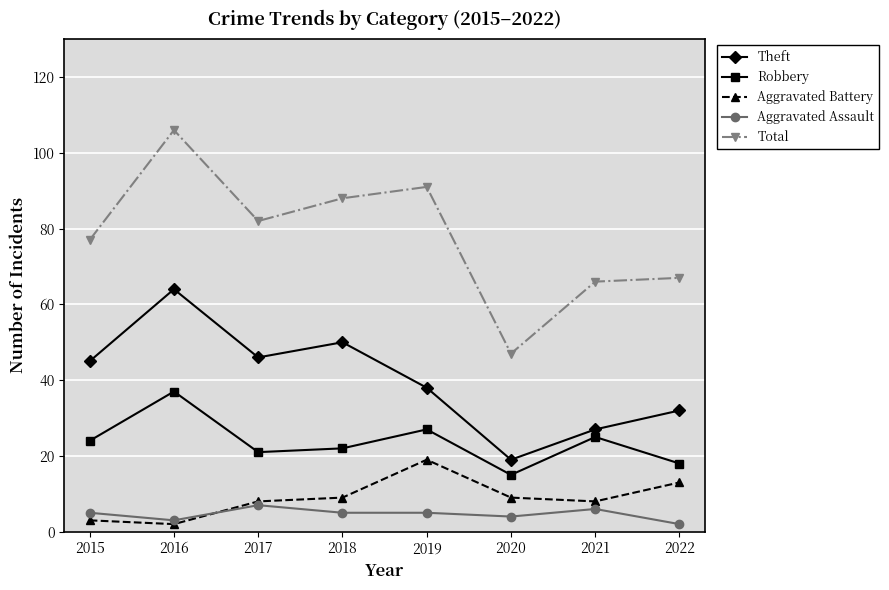

Is it true that Theft equals 50 at 2018?

True